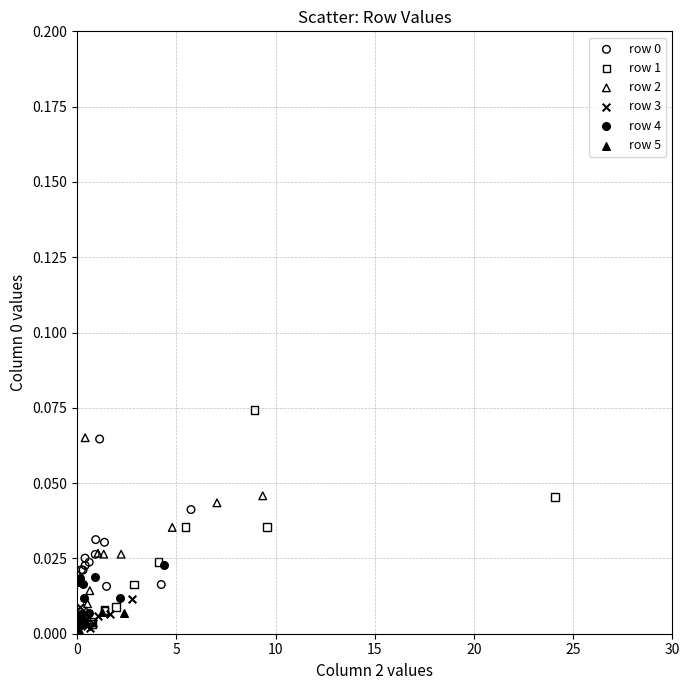

Which series reaches the maximum Y coordinate?

row 1